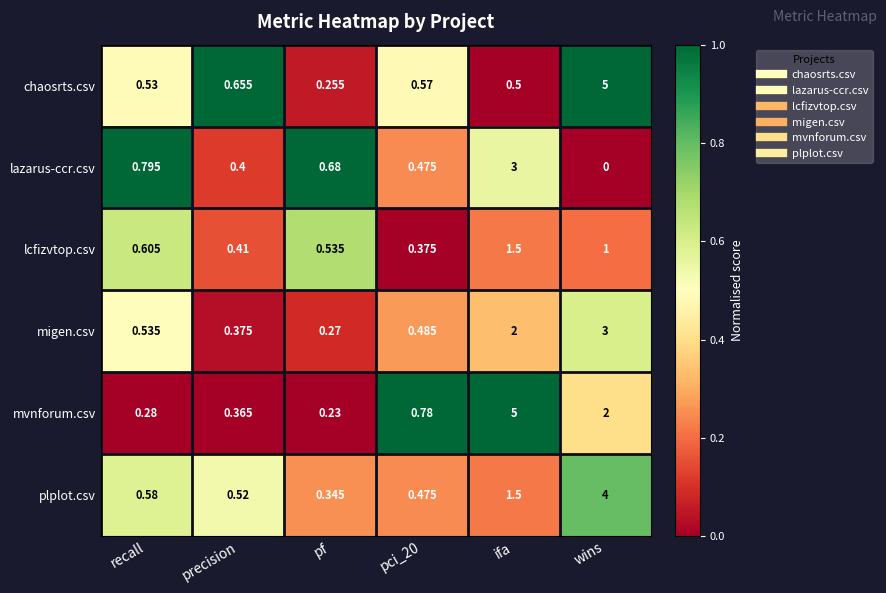

Which category has the highest value in the lcfizvtop.csv series?

ifa